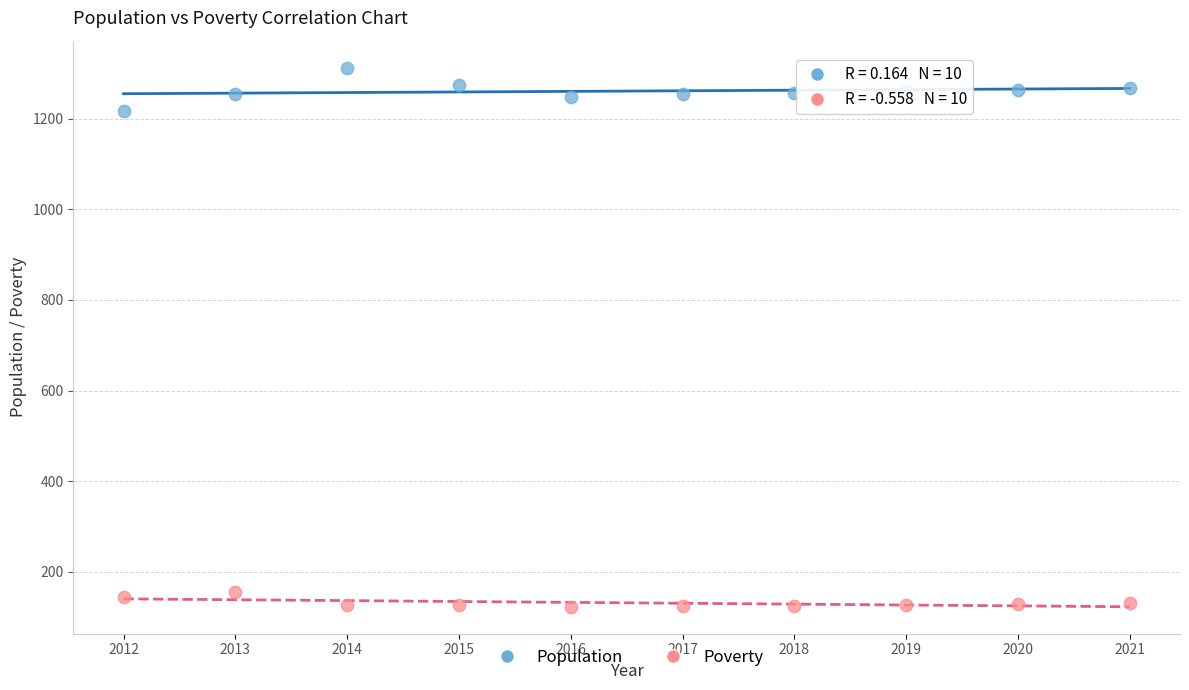

Which series has the widest spread of Y values?

Population